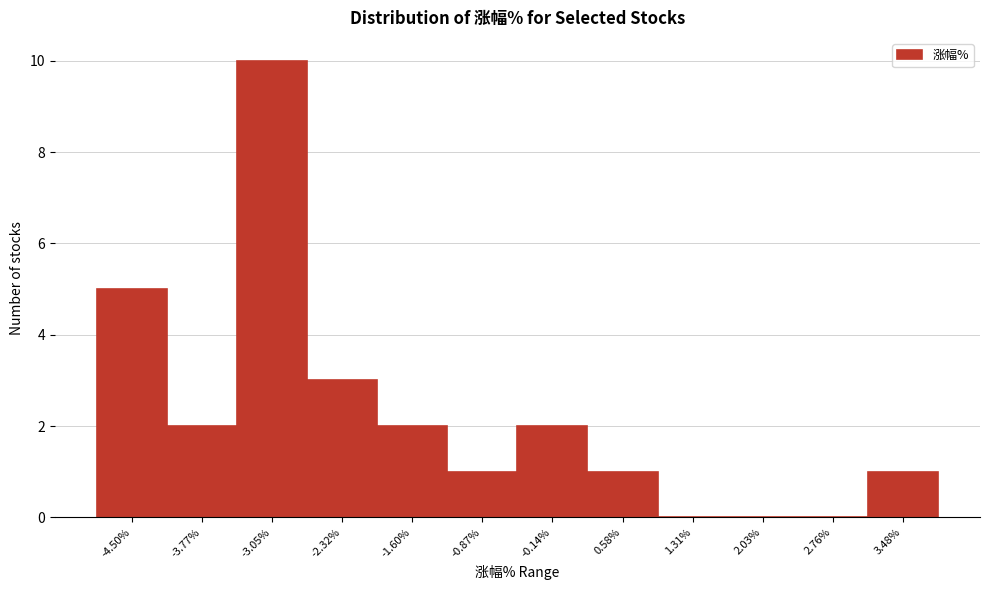

Reading left to right, extract all data points from this chart.

-4.50%=5	-3.77%=2	-3.05%=10	-2.32%=3	-1.60%=2	-0.87%=1	-0.14%=2	0.58%=1	1.31%=0	2.03%=0	2.76%=0	3.48%=1